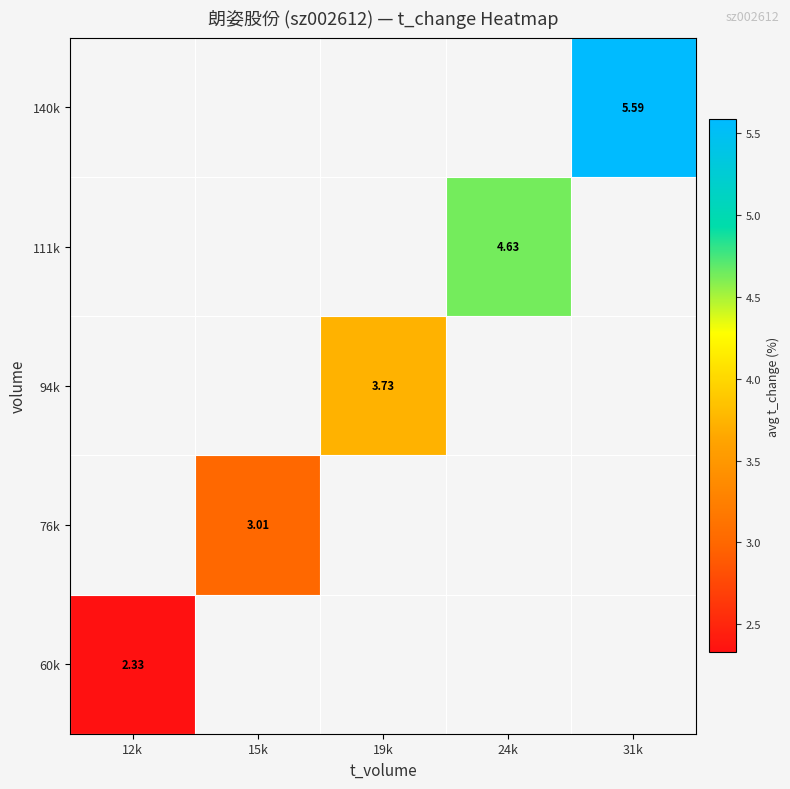

How many positive values does the 60k series have?

1